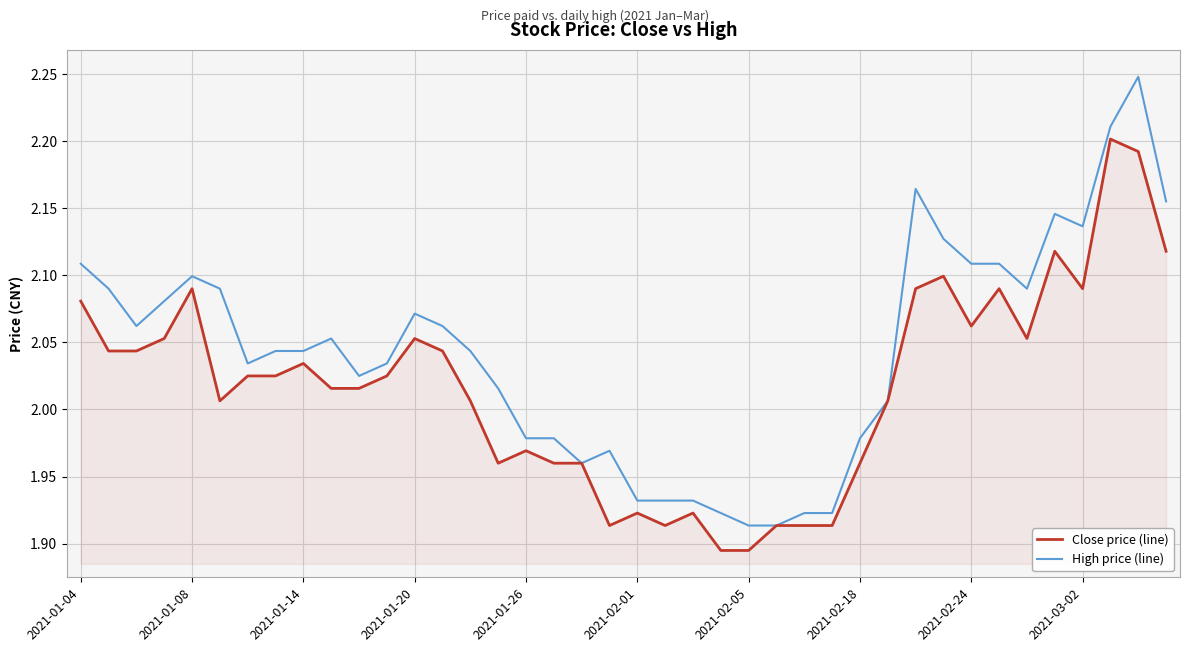

Which series has the widest spread of values?

High price (line)